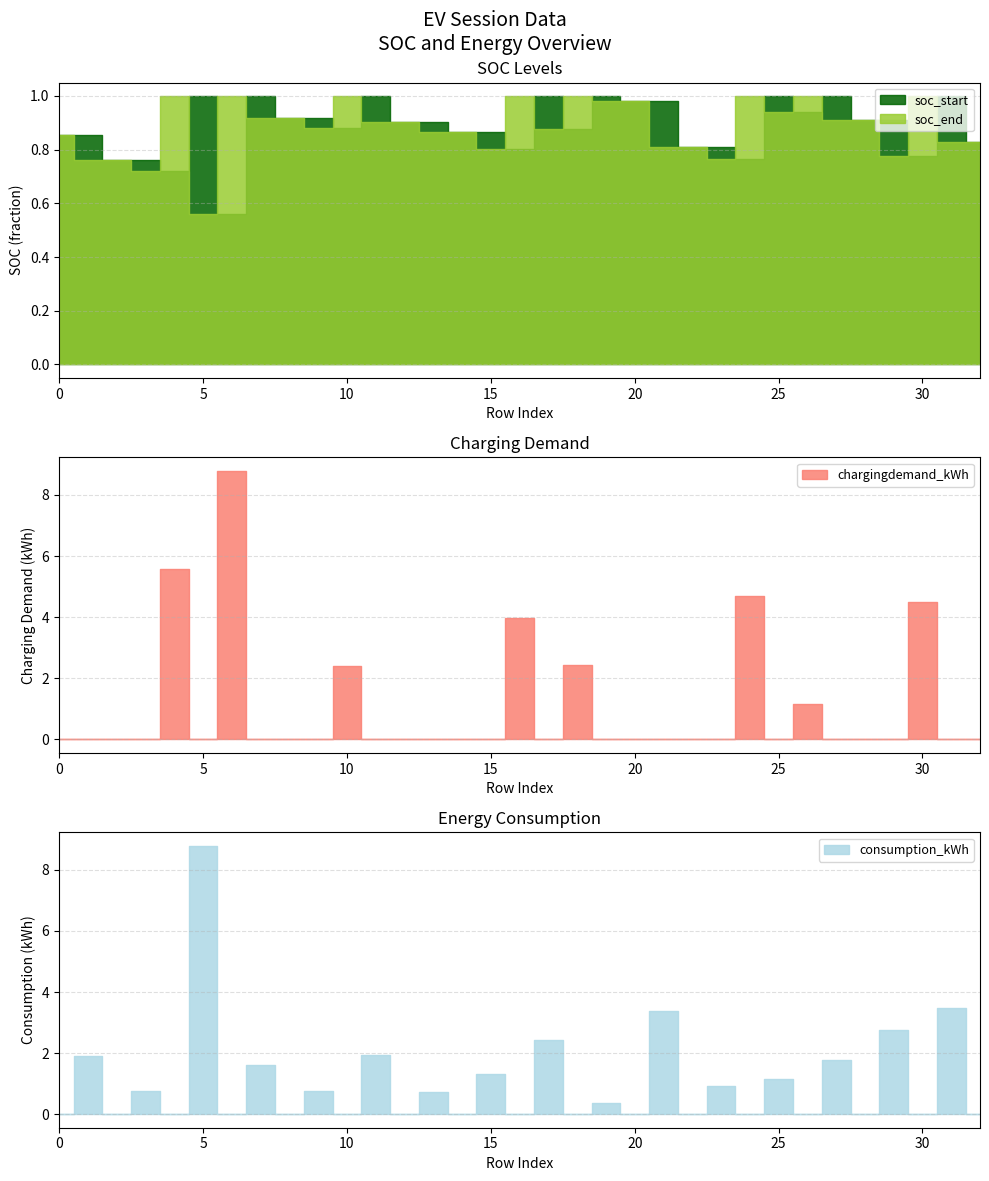

Reading left to right, list all the values displayed in this chart.

soc_start: 0=0.9	1=0.9	2=0.8	3=0.8	4=0.7	5=1.0	6=0.6	7=1.0	8=0.9	9=0.9	10=0.9	11=1.0	12=0.9	13=0.9	14=0.9	15=0.9	16=0.8	17=1.0	18=0.9	19=1.0	20=1.0	21=1.0	22=0.8	23=0.8	24=0.8	25=1.0	26=0.9	27=1.0	28=0.9	29=0.9	30=0.8	31=1.0	32=0.8
soc_end: 0=0.9	1=0.8	2=0.8	3=0.7	4=1.0	5=0.6	6=1.0	7=0.9	8=0.9	9=0.9	10=1.0	11=0.9	12=0.9	13=0.9	14=0.9	15=0.8	16=1.0	17=0.9	18=1.0	19=1.0	20=1.0	21=0.8	22=0.8	23=0.8	24=1.0	25=0.9	26=1.0	27=0.9	28=0.9	29=0.8	30=1.0	31=0.8	32=0.8
chargingdemand_kWh: 0=0.0	1=0.0	2=0.0	3=0.0	4=5.6	5=0.0	6=8.8	7=0.0	8=0.0	9=0.0	10=2.4	11=0.0	12=0.0	13=0.0	14=0.0	15=0.0	16=4.0	17=0.0	18=2.4	19=0.0	20=0.0	21=0.0	22=0.0	23=0.0	24=4.7	25=0.0	26=1.2	27=0.0	28=0.0	29=0.0	30=4.5	31=0.0	32=0.0
consumption_kWh: 0=0.0	1=1.9	2=0.0	3=0.8	4=0.0	5=8.8	6=0.0	7=1.6	8=0.0	9=0.8	10=0.0	11=1.9	12=0.0	13=0.7	14=0.0	15=1.3	16=0.0	17=2.4	18=0.0	19=0.4	20=0.0	21=3.4	22=0.0	23=0.9	24=0.0	25=1.2	26=0.0	27=1.8	28=0.0	29=2.7	30=0.0	31=3.5	32=0.0